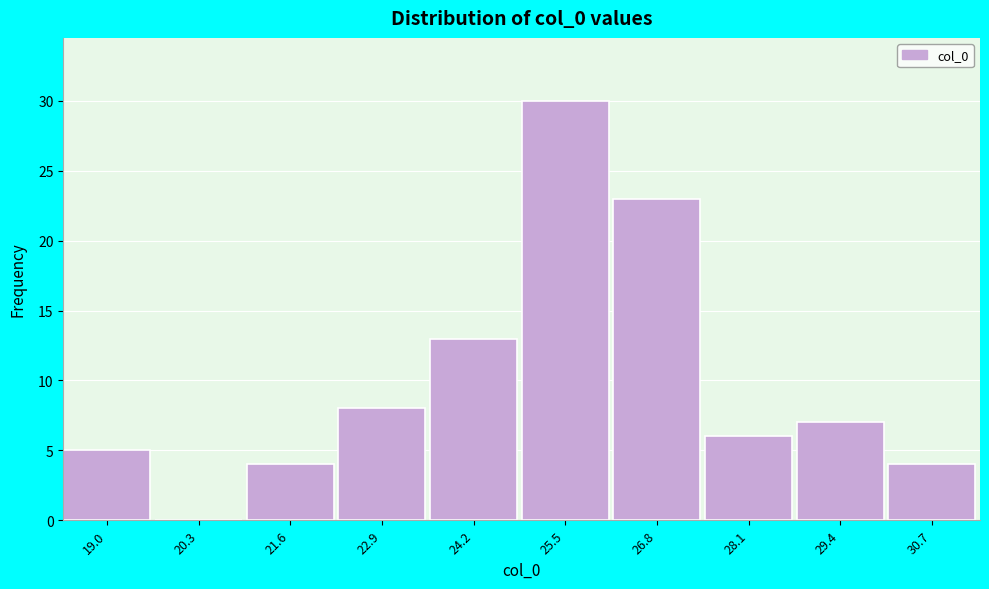

Reading left to right, extract all data points from this chart.

19.0=5	20.3=0	21.6=4	22.9=8	24.2=13	25.5=30	26.8=23	28.1=6	29.4=7	30.7=4